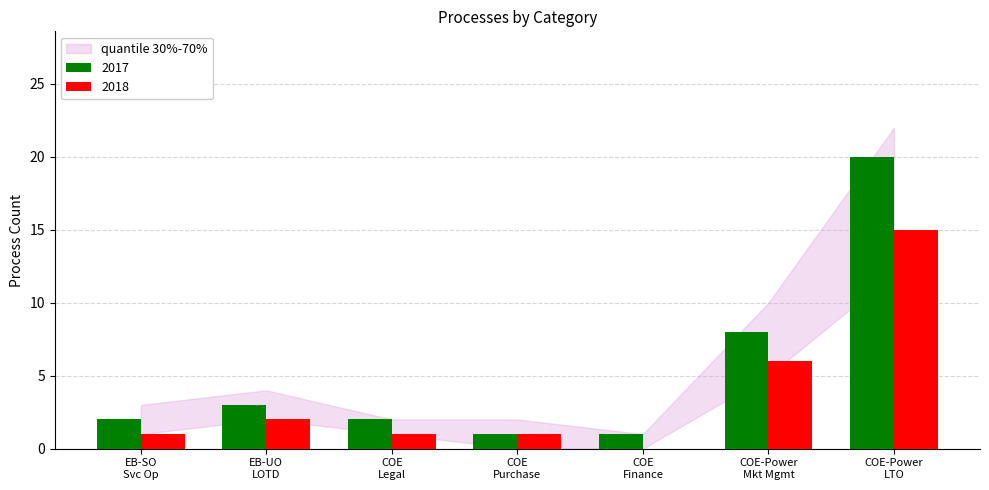

How many groups of bars are there?

7